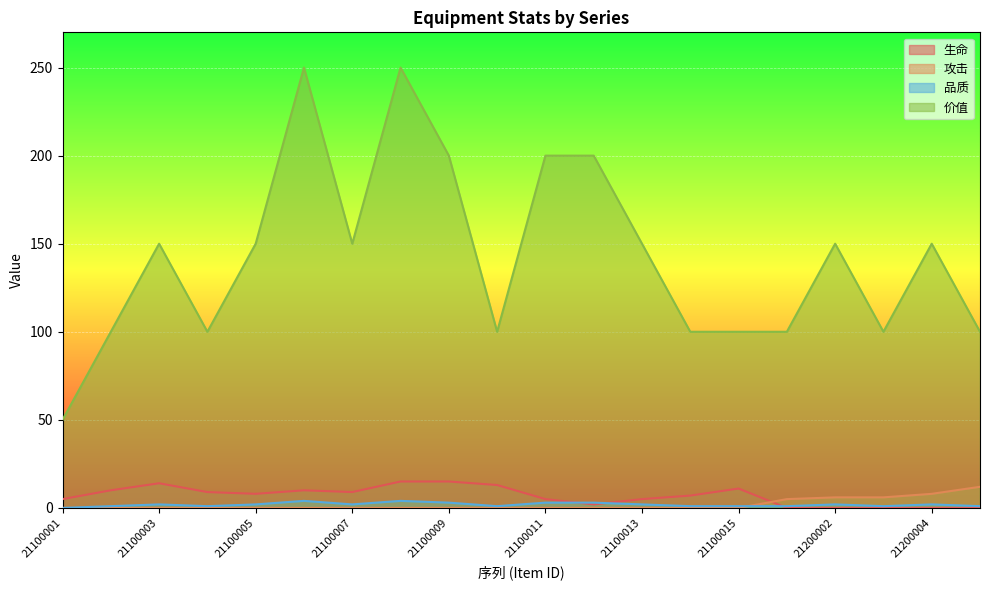

True or false: 品质 has more than 1 points higher than both neighbors.

True